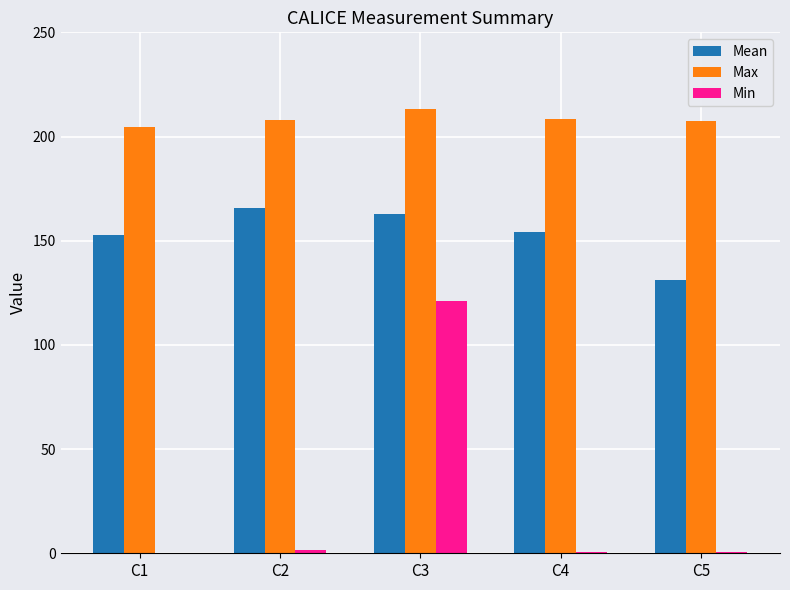

How many series are shown in this chart?

3